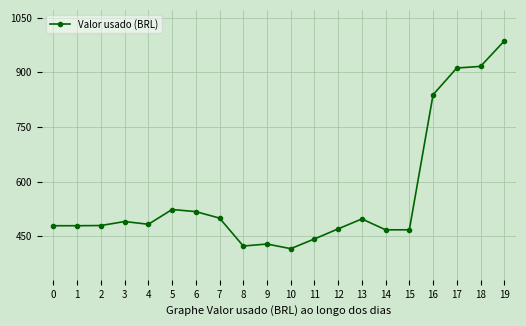

Is it true that the value at 4 is 847.8?

False